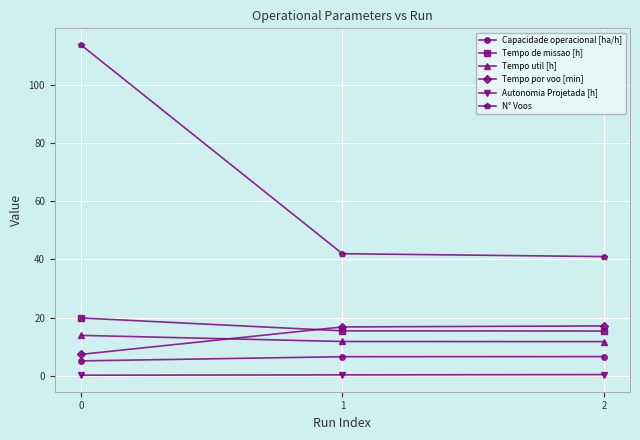

Which series has the largest range (max minus min)?

N° Voos